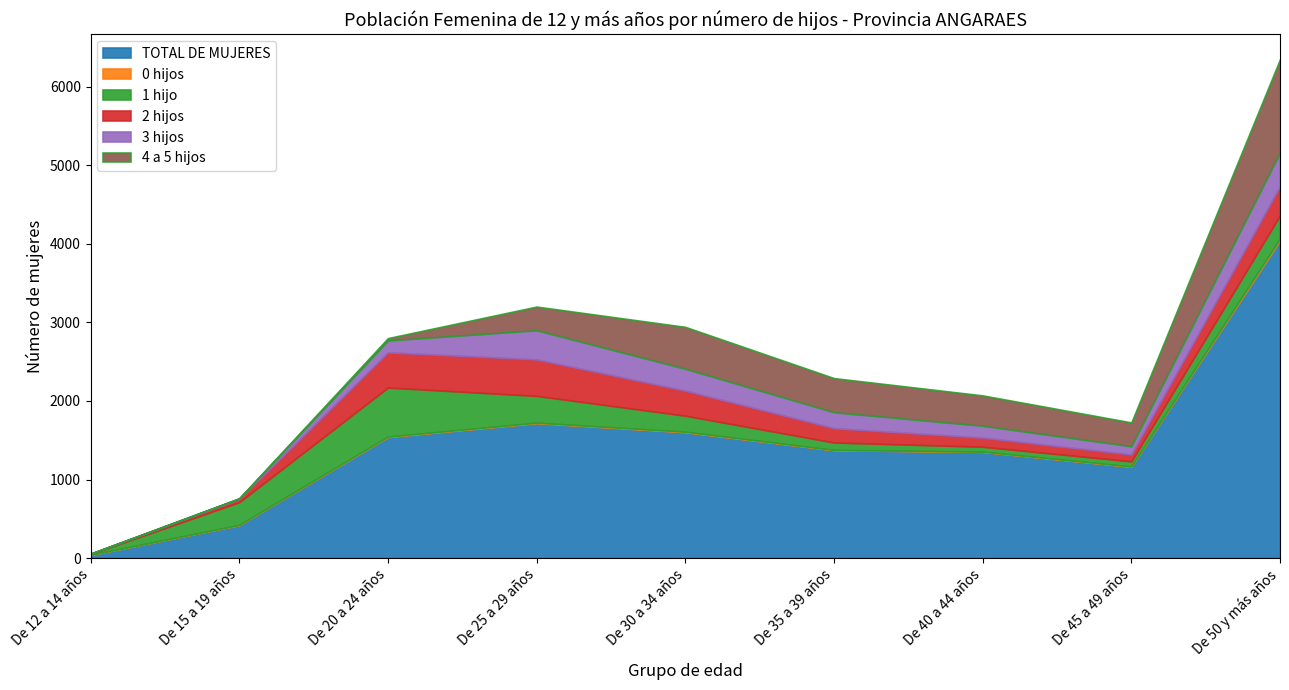

What is the spread (max minus min) of values at De 20 a 24 años?

1535